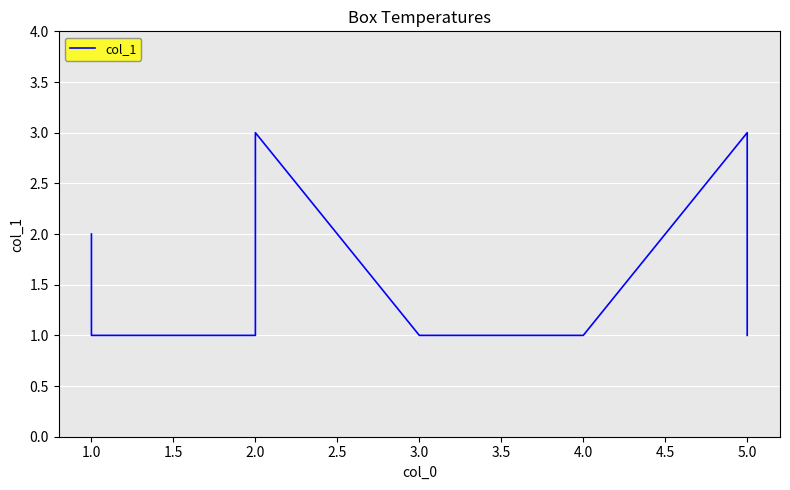

True or false: the data has more than 0 interior local peaks.

True